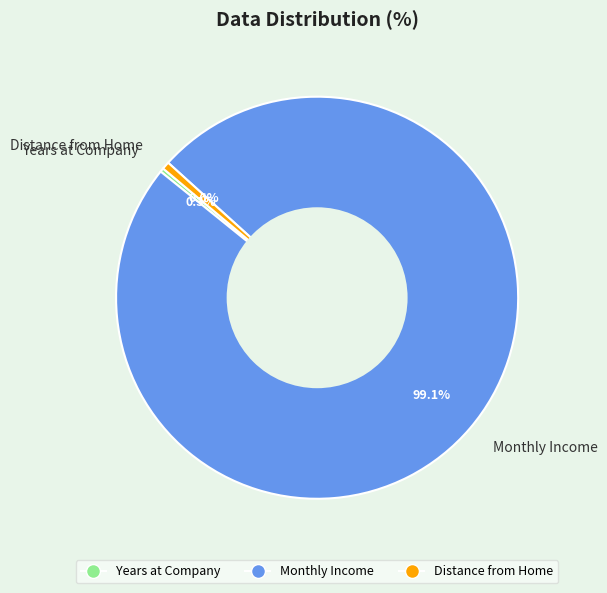

How many segments does this pie chart have?

3